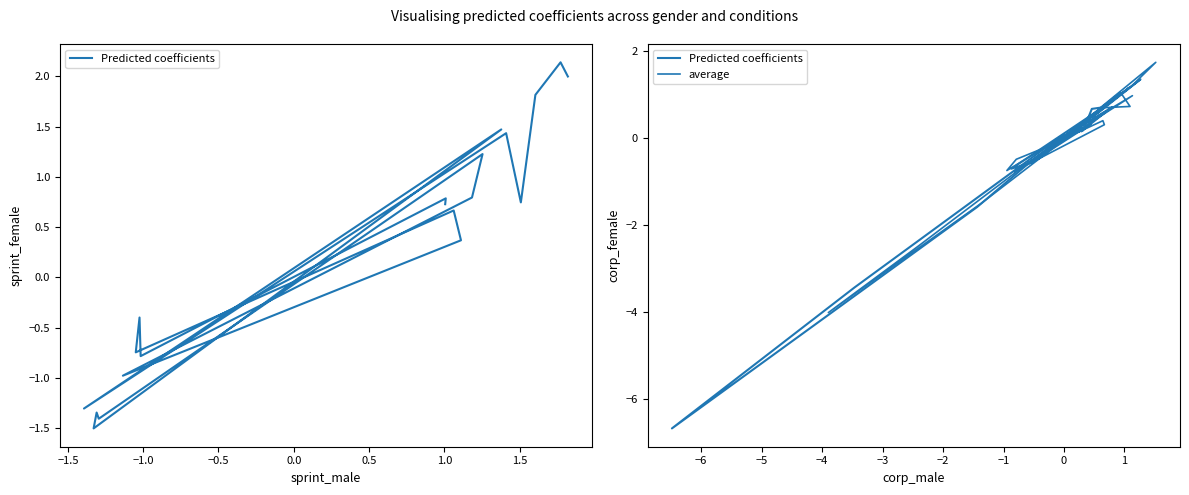

What is the difference between the maximum and minimum values in the Predicted coefficients series?

8.0